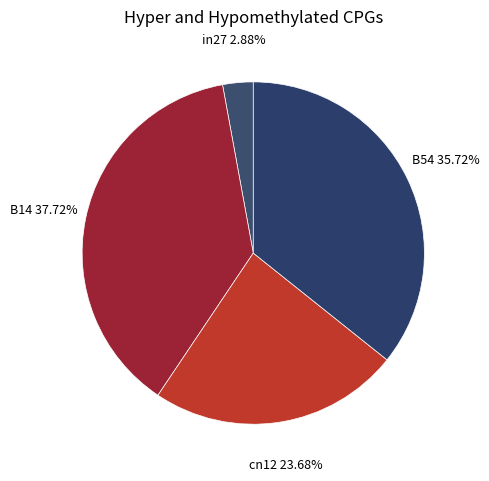

Which has a higher value, B14 or in27?

B14